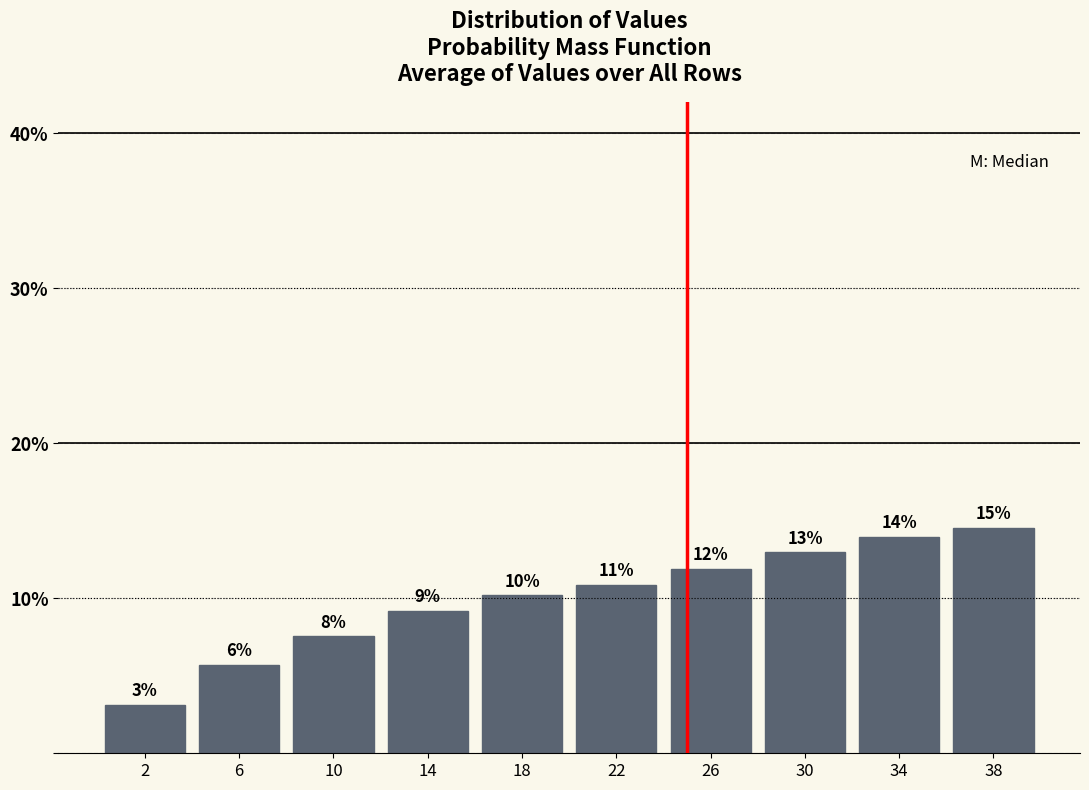

Are the bars horizontal?

No